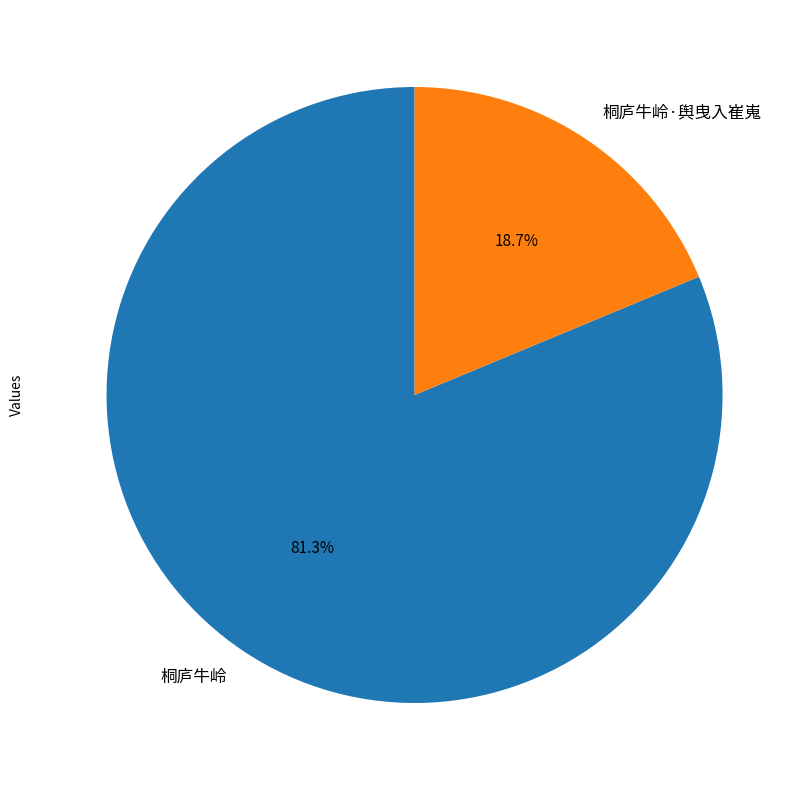

How many segments does this pie chart have?

2